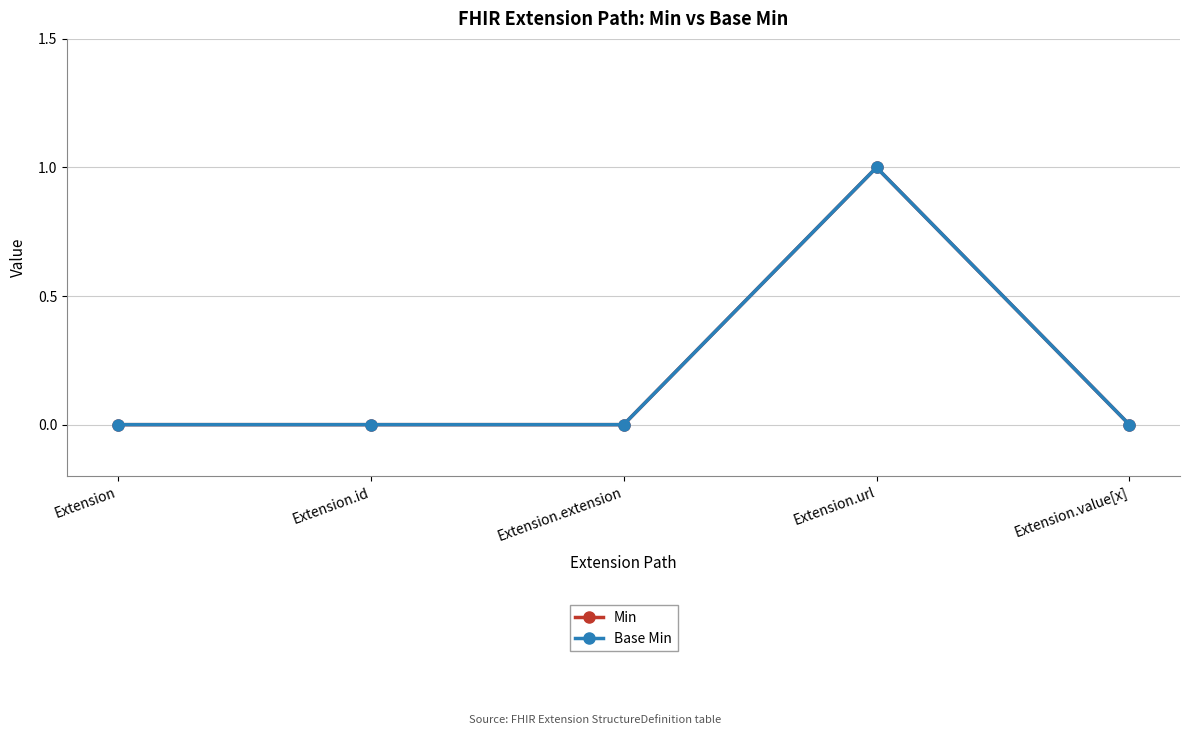

Which label corresponds to the largest value in the chart?

Extension.url